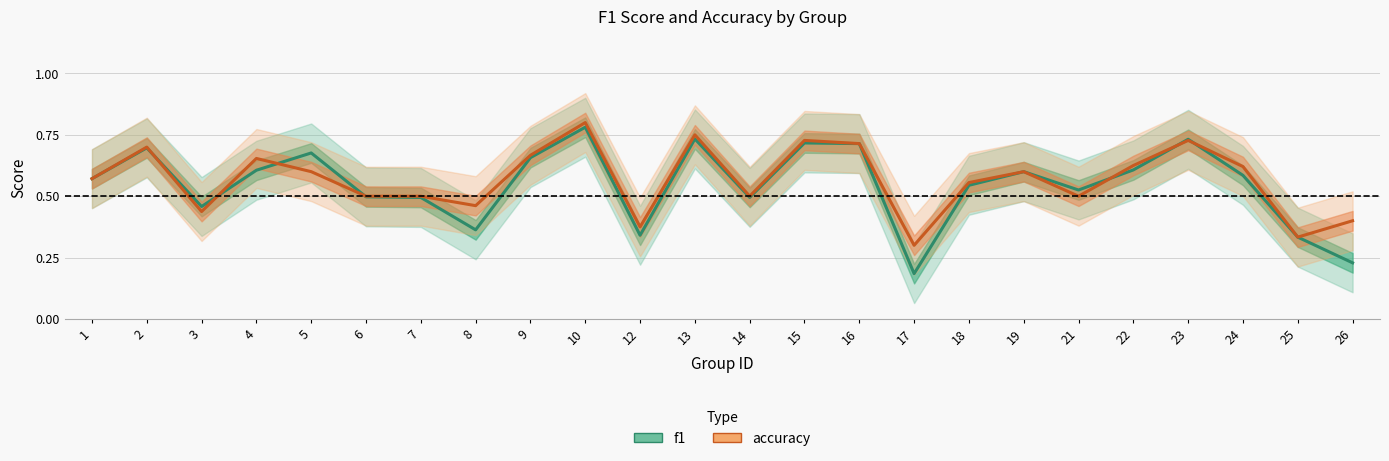

What is the maximum value for f1?

0.8